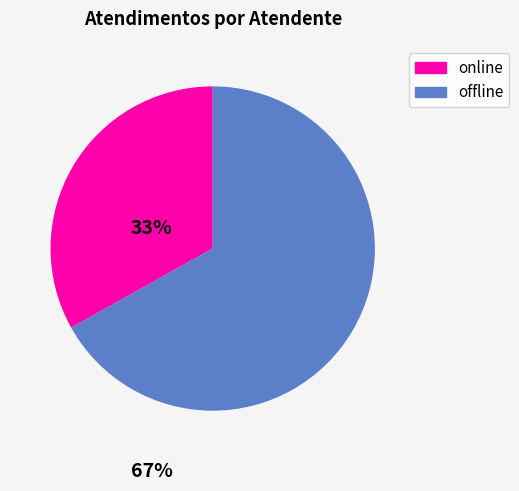

Which category accounts for the majority?

offline